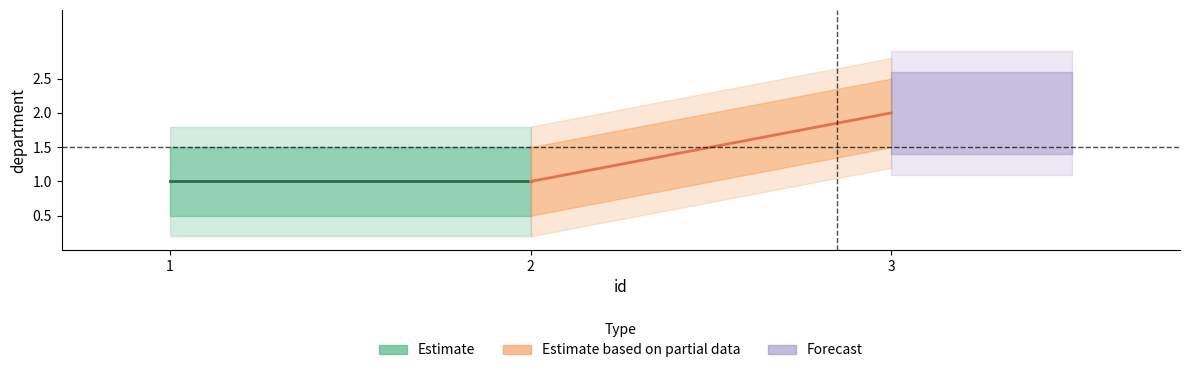

True or false: the data shows 2 at 3.

True